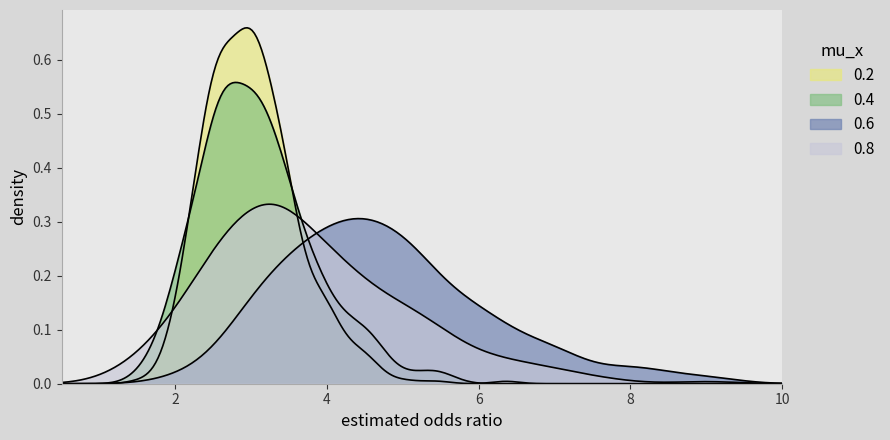

How many lines are shown in the chart?

4